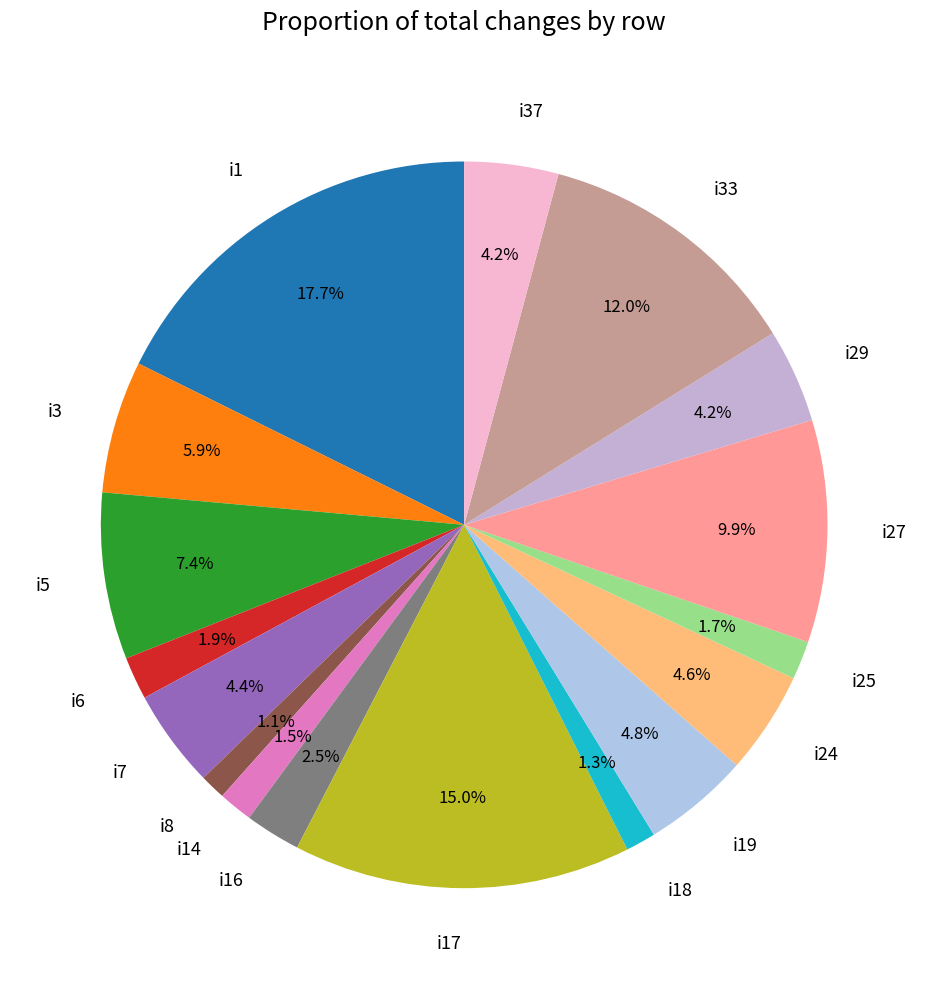

Combined, do i29 and i33 account for over 50%?

No